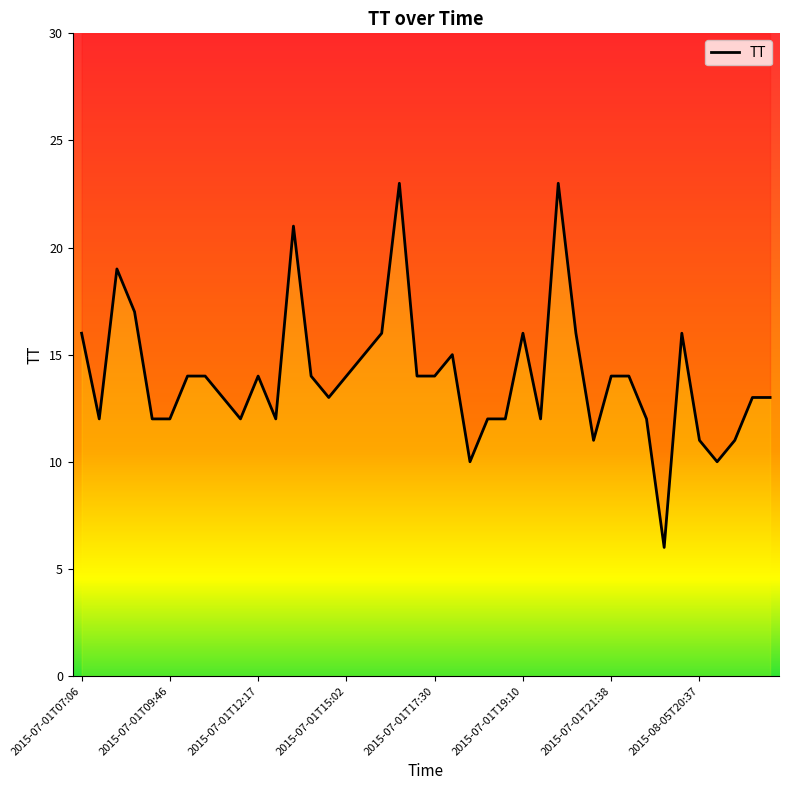

Rank the categories by value from lowest to highest.

2015-07-01T23:07, 2015-07-01T18:09, 2015-08-05T22:33, 2015-07-01T21:08, 2015-08-05T20:37, 2015-07-02T10:20, 2015-07-01T07:37, 2015-07-01T09:17, 2015-07-01T09:46, 2015-07-01T11:46, 2015-07-01T12:48, 2015-07-01T18:30, 2015-07-01T18:49, 2015-07-01T19:41, 2015-07-01T22:37, 2015-07-01T11:17, 2015-07-01T14:29, 2015-07-02T10:50, 2015-07-02T11:20, 2015-07-01T10:17, 2015-07-01T10:47, 2015-07-01T12:17, 2015-07-01T13:47, 2015-07-01T15:02, 2015-07-01T17:10, 2015-07-01T17:30, 2015-07-01T21:38, 2015-07-01T22:07, 2015-07-01T15:30, 2015-07-01T17:50, 2015-07-01T07:06, 2015-07-01T16:00, 2015-07-01T19:10, 2015-07-01T20:37, 2015-08-05T18:41, 2015-07-01T08:38, 2015-07-01T08:08, 2015-07-01T13:18, 2015-07-01T16:53, 2015-07-01T20:07